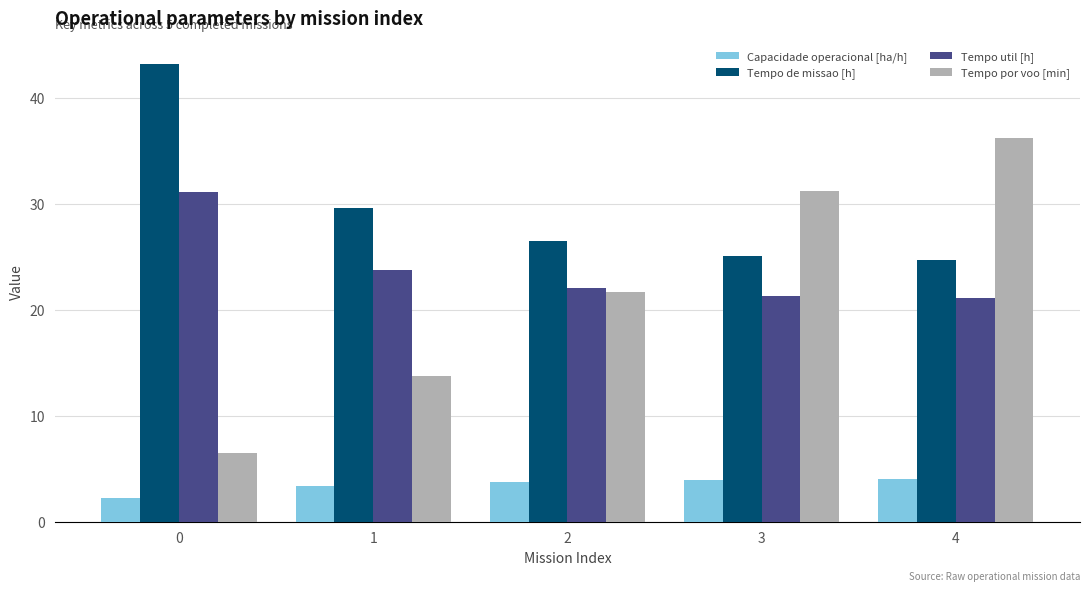

What is the value of the Tempo de missao [h] bar at the 5th from the left?

24.7